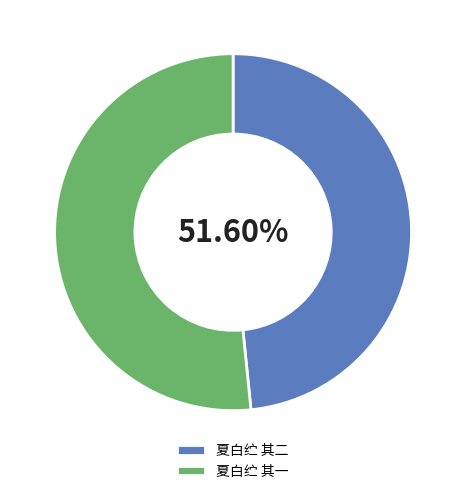

Which category has the biggest portion of the pie?

夏白纻 其一